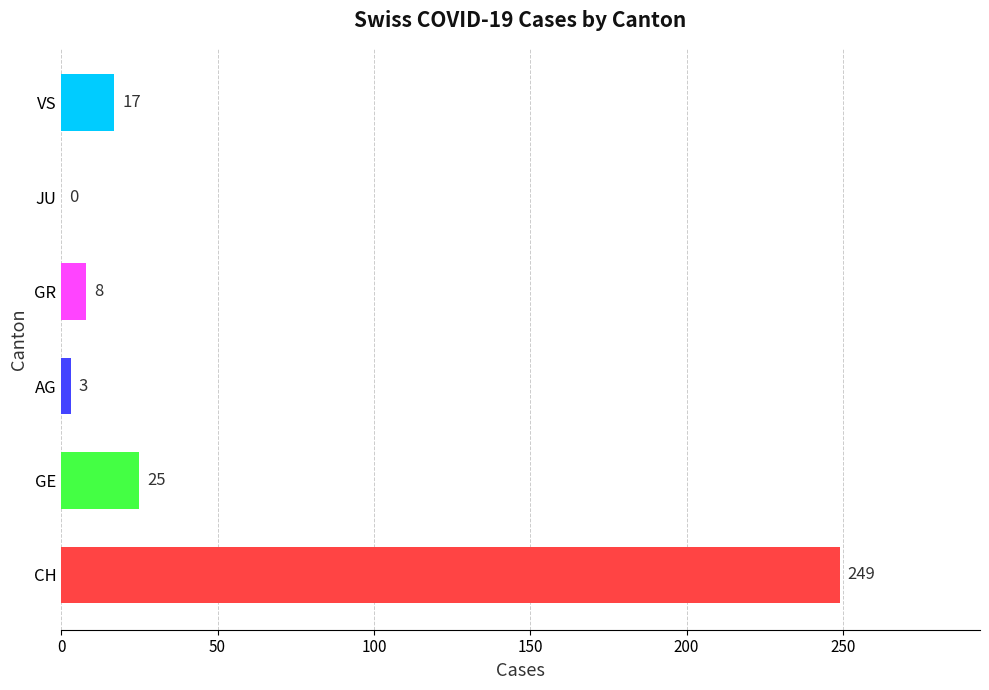

Reading bottom to top, list all the values displayed in this chart.

CH=249	GE=25	AG=3	GR=8	JU=0	VS=17